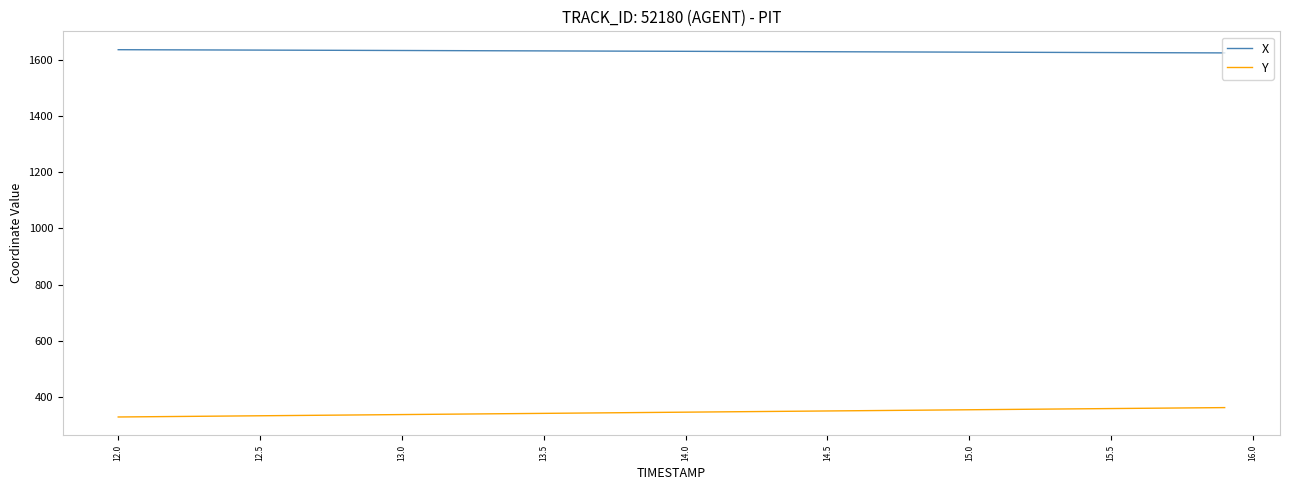

True or false: X and Y intersect in this chart.

False